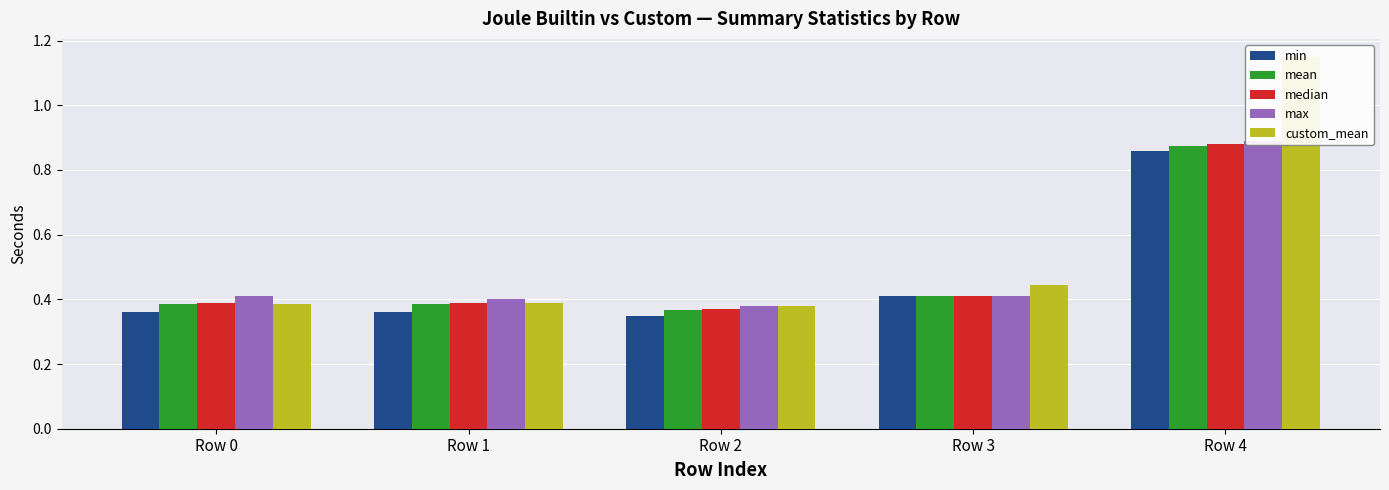

List the series in order of their peak value, lowest first.

min, mean, median, max, custom_mean